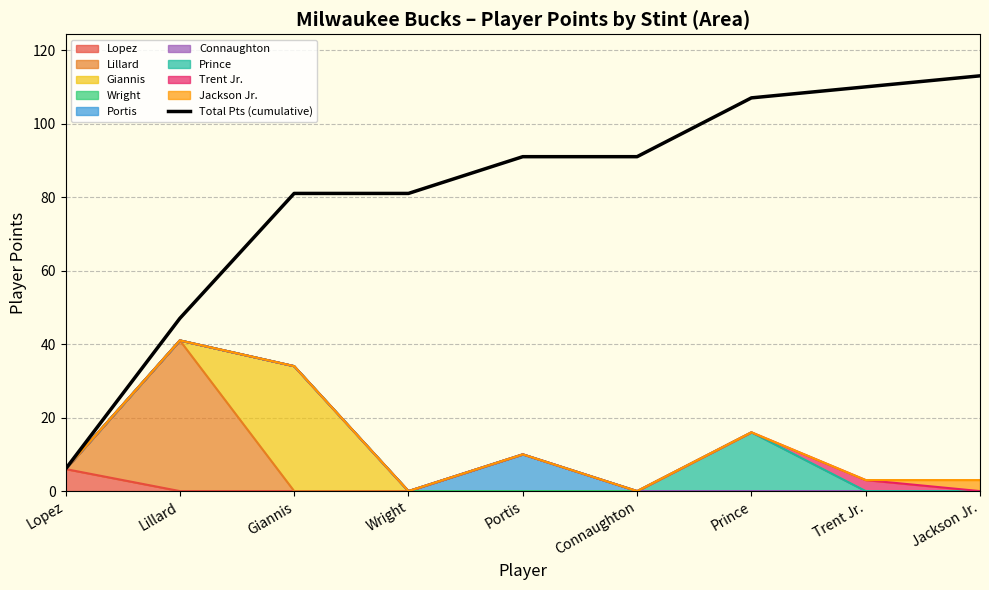

Rank the categories by value from highest to lowest.

Jackson Jr., Trent Jr., Prince, Portis, Connaughton, Giannis, Wright, Lillard, Lopez